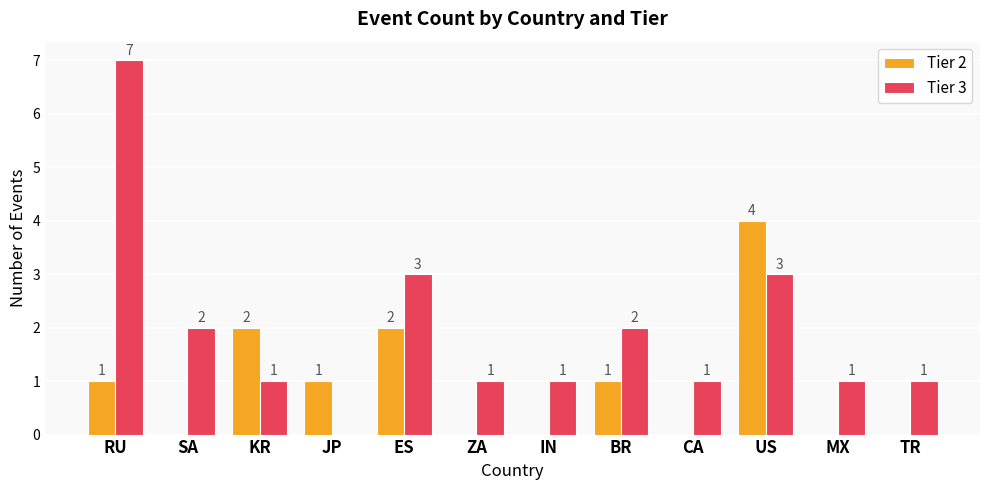

What are all the series names shown in the legend?

Tier 2, Tier 3